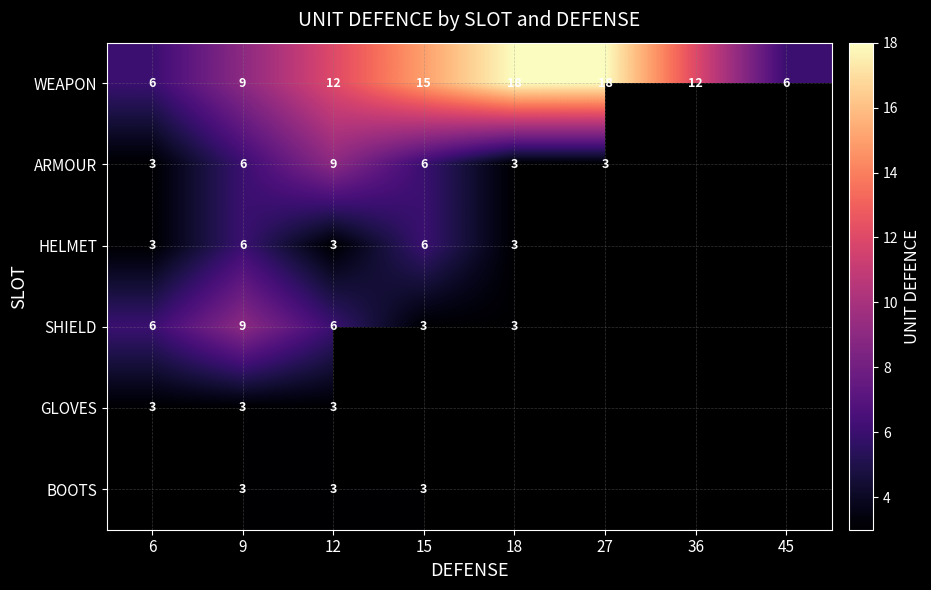

What is the sum of all WEAPON values?

96